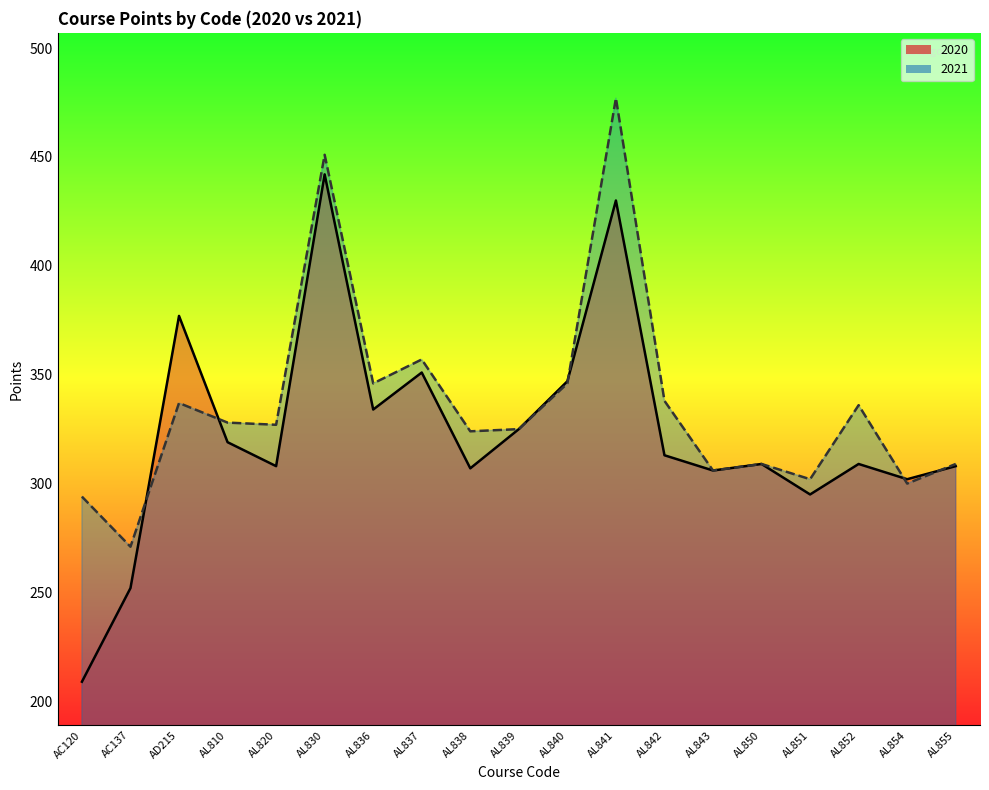

Reading right to left, what are all the values shown in this chart?

2020: 308	302	309	295	309	306	313	430	347	325	307	351	334	442	308	319	377	252	209
2021: 309	300	336	302	309	306	338	477	346	325	324	357	346	451	327	328	337	271	294